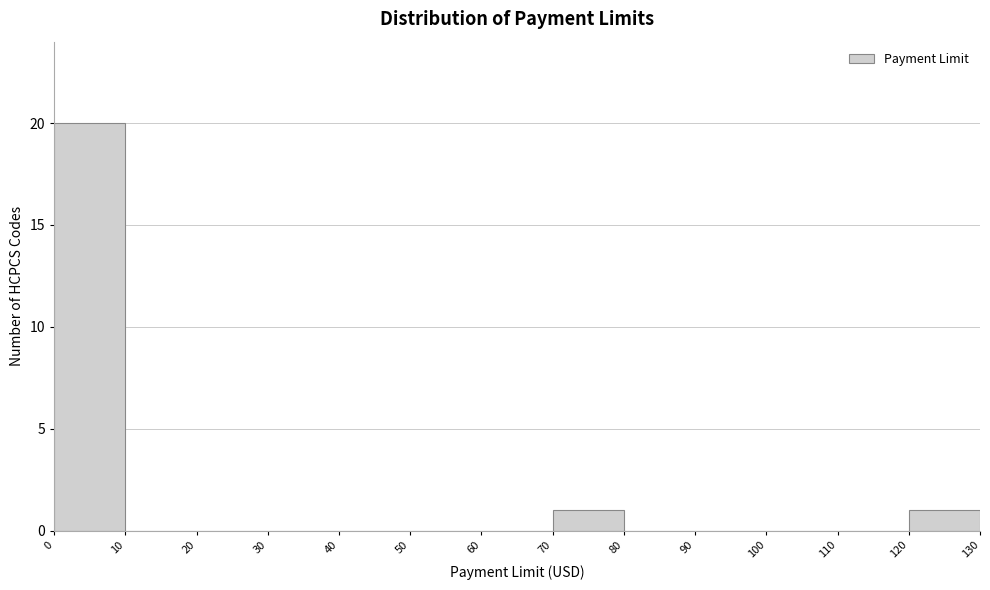

Over which range of the x-axis is the bar tallest?

0 to 10